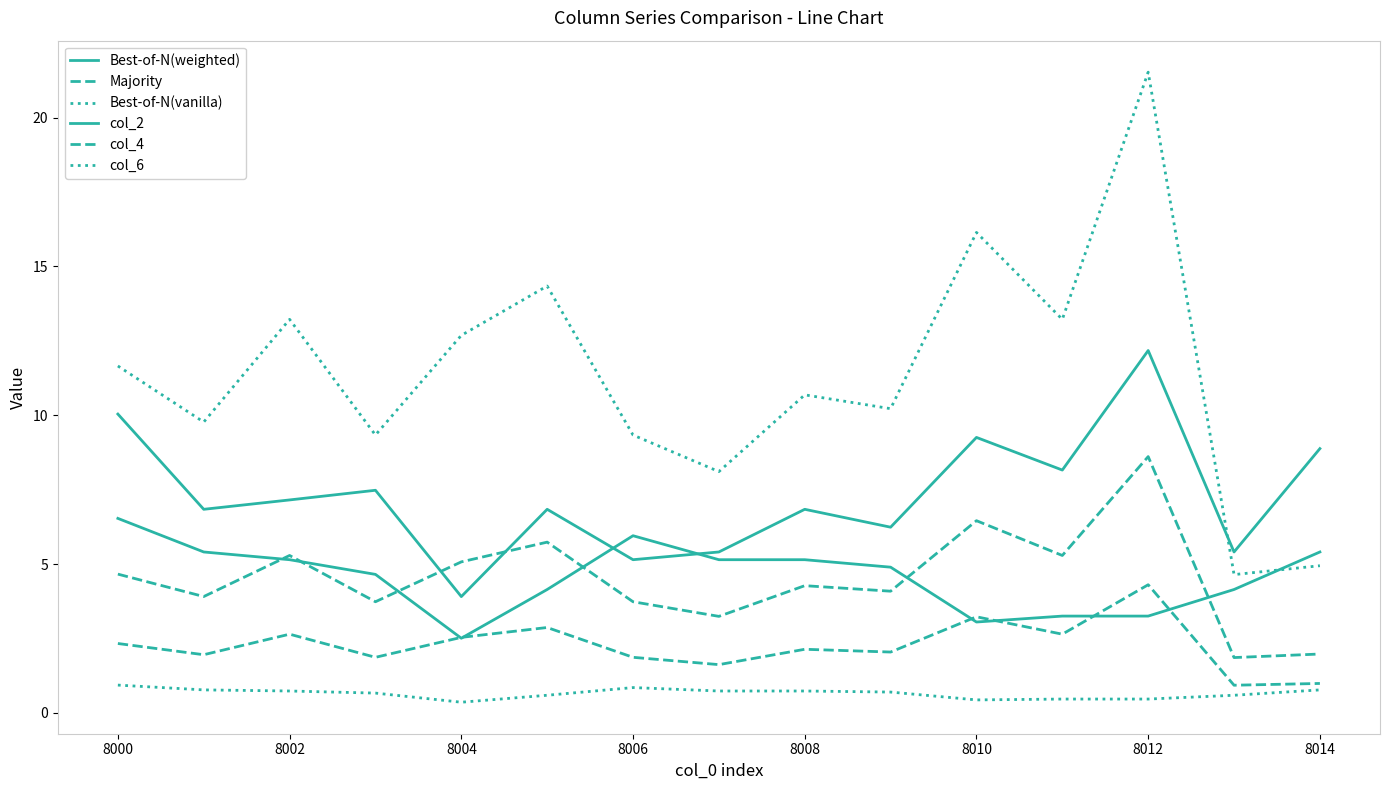

What is the sum of all col_6 values?

9.8